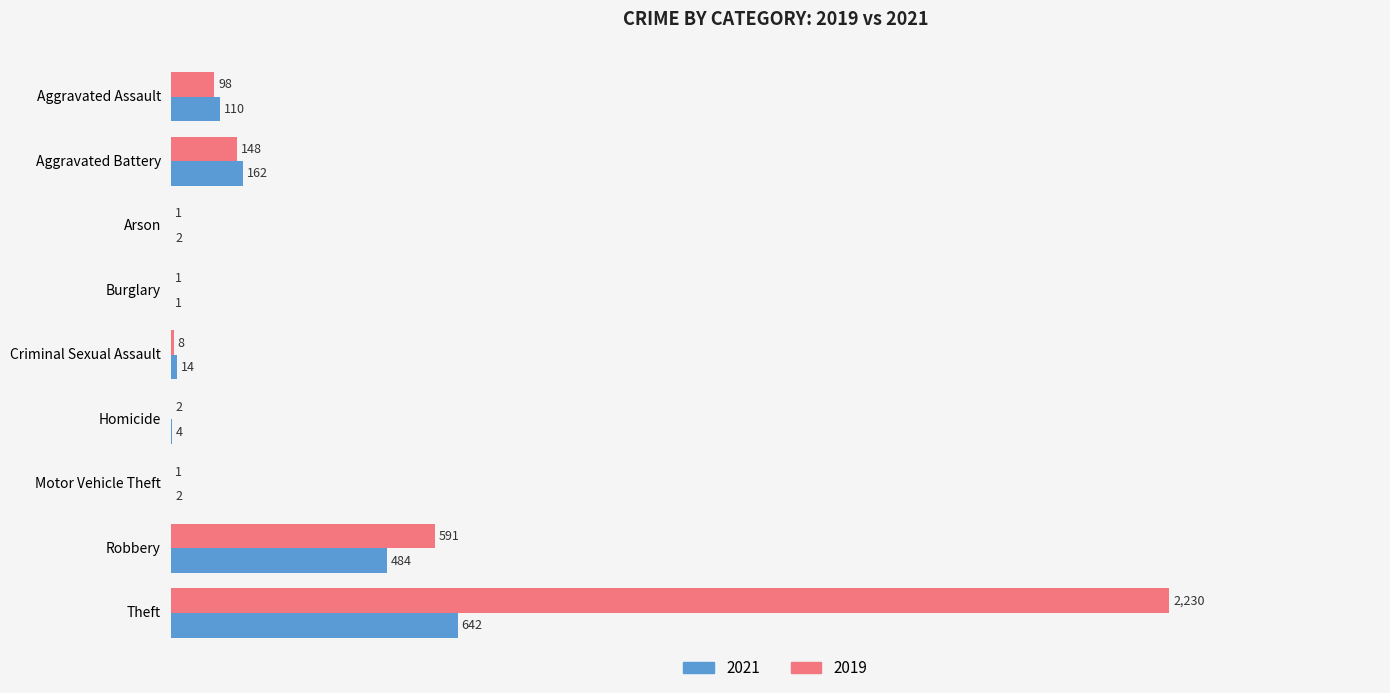

Where is 2021 nearest to the value 321?

Aggravated Battery